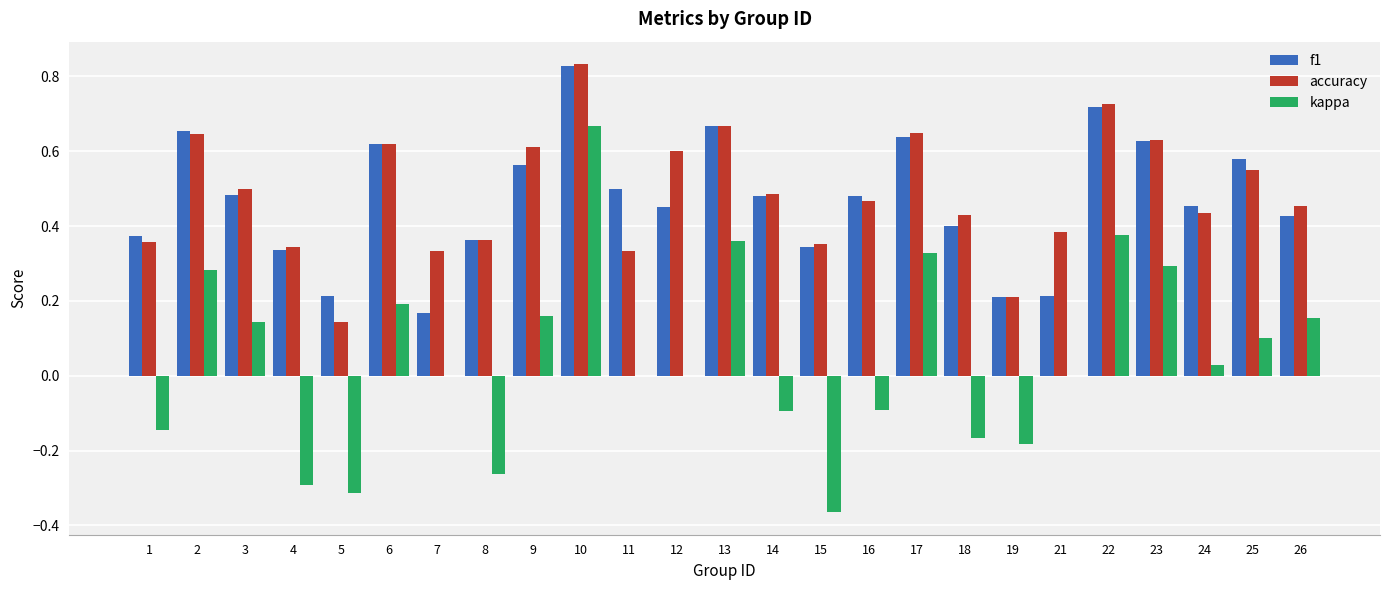

Does the chart contain stacked bars?

No